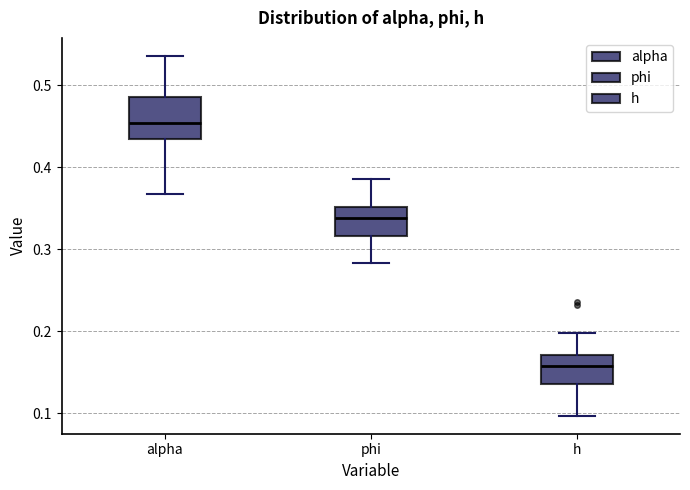

Which box has the highest median line?

alpha